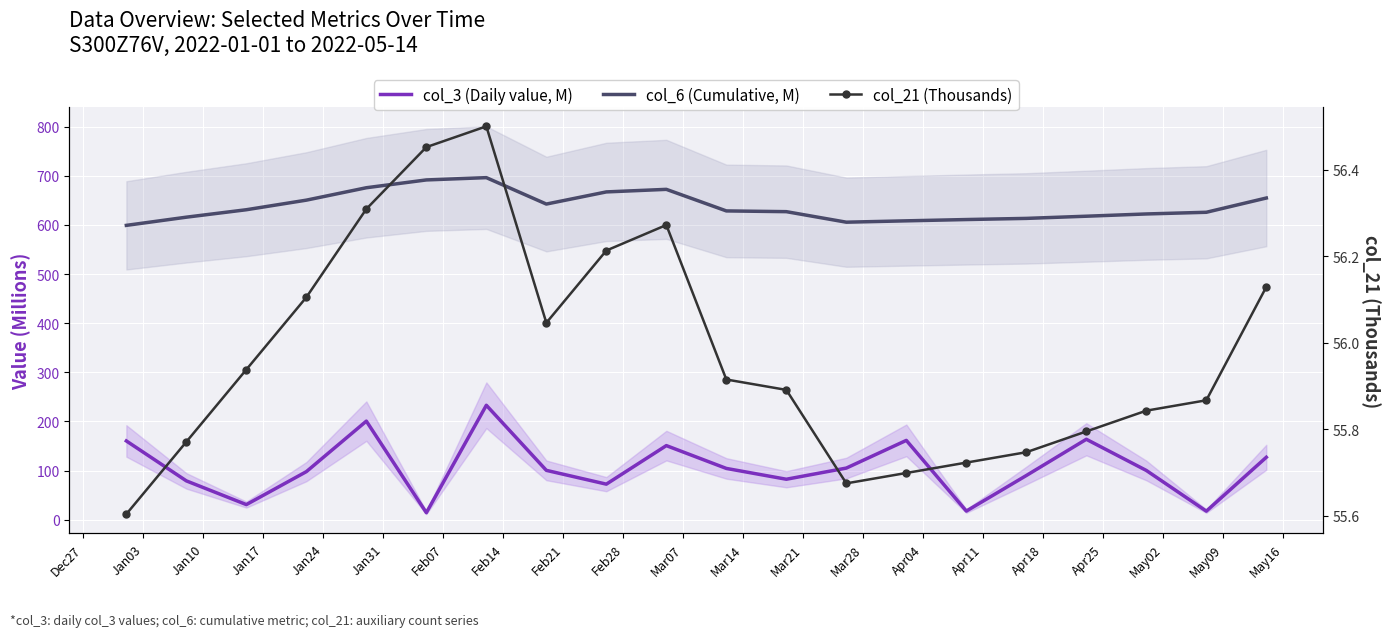

In col_6 (Cumulative, M), how many points are higher than both neighbors (excluding endpoints)?

2